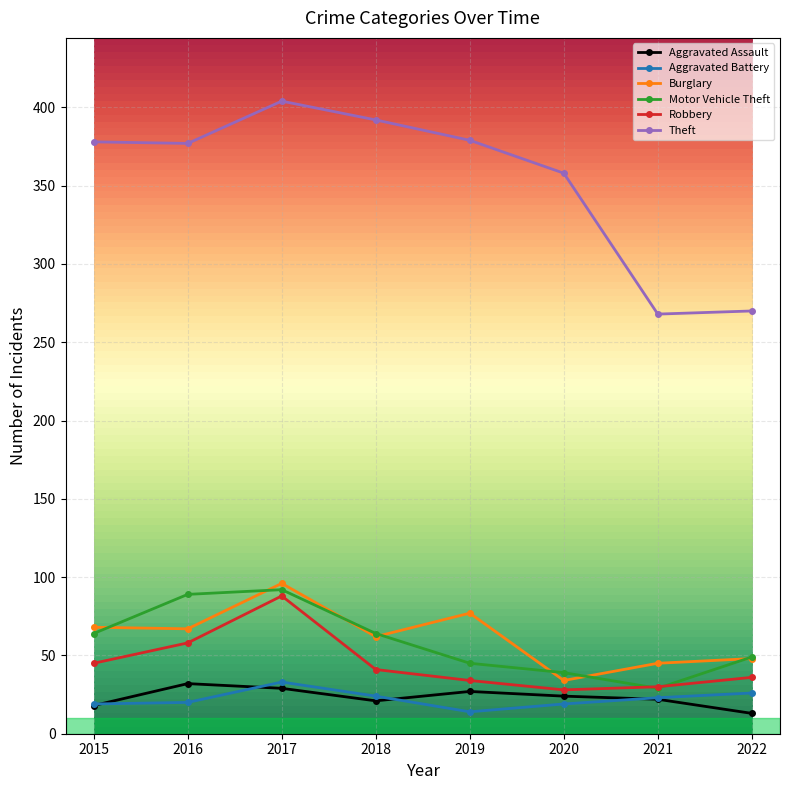

What is the spread (max minus min) of values at 2019?

365